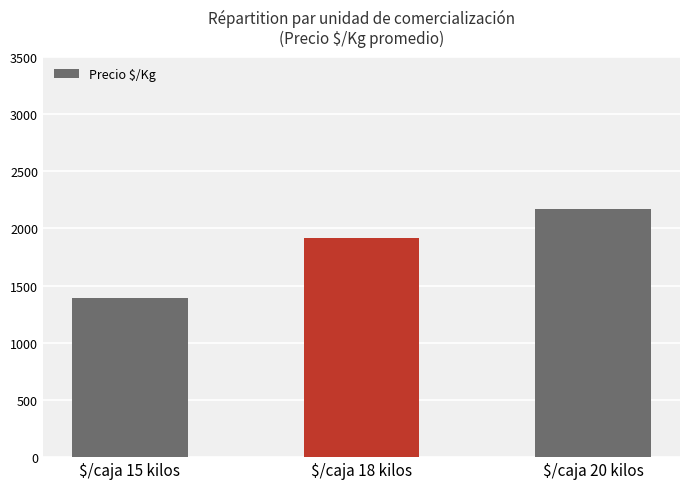

Count the values in the range 1389 to 2168.

3